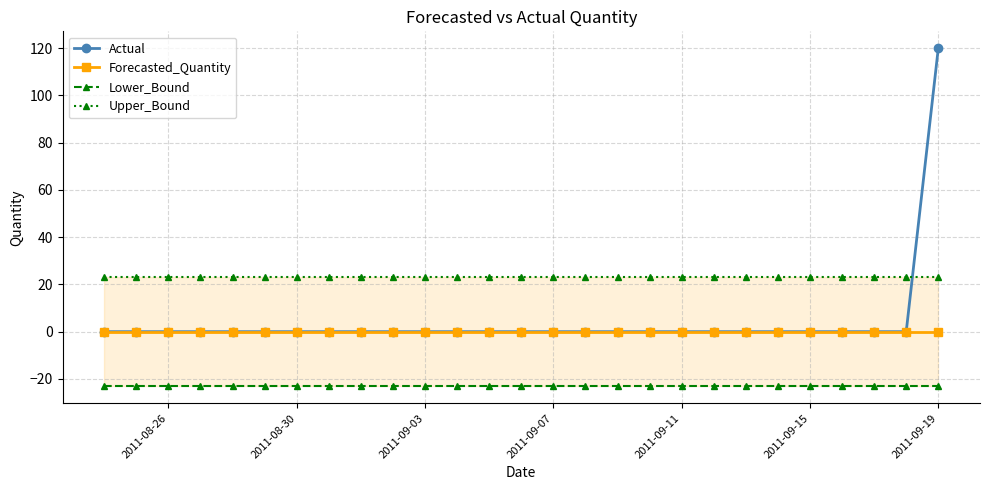

True or false: Lower_Bound and Forecasted_Quantity cross at least once.

False